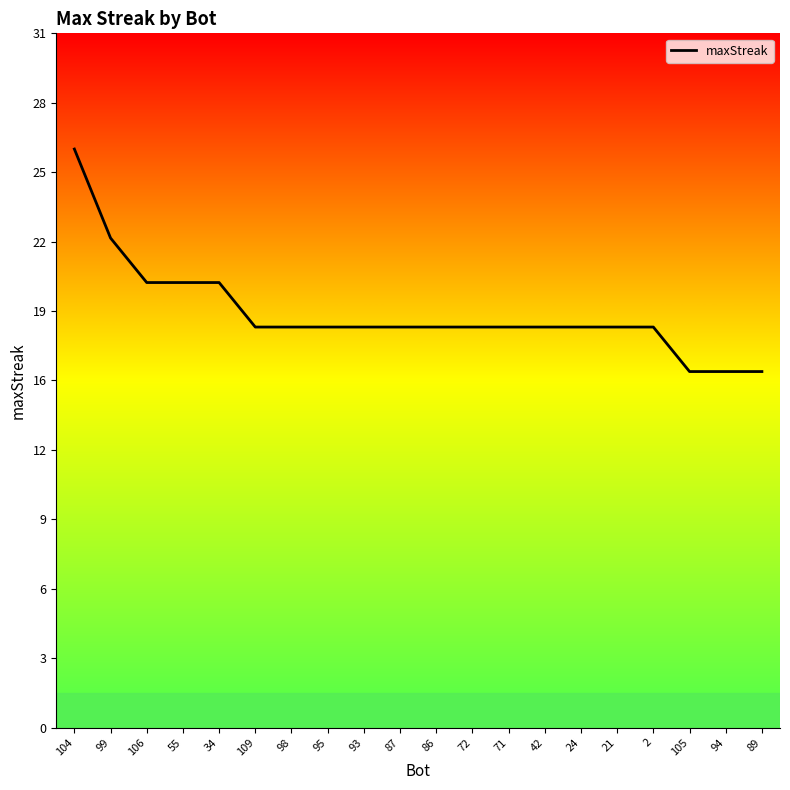

What is the difference between the values at 94 and 86?

2